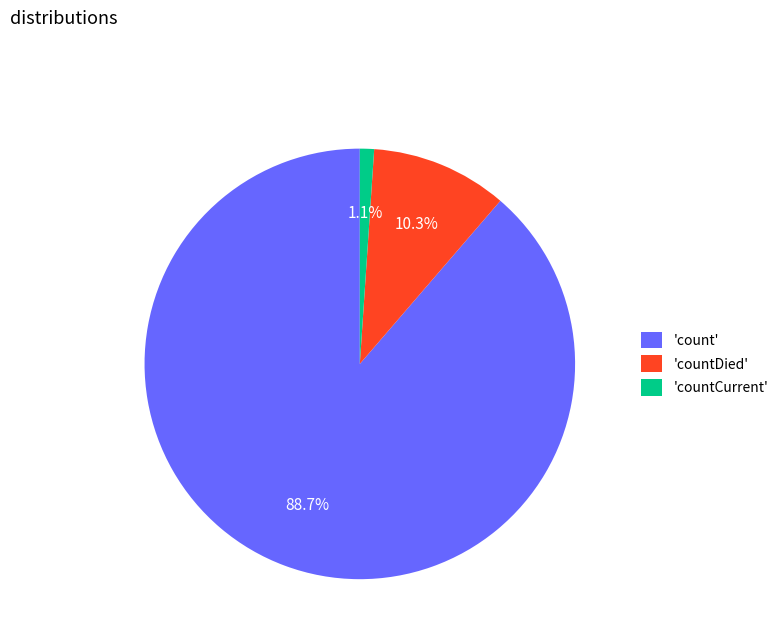

To the nearest percent, what is the average slice percentage?

33%